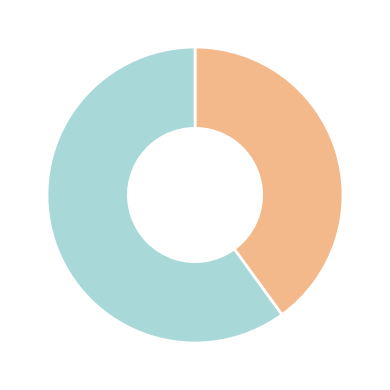

Is there a majority slice in this chart?

Yes